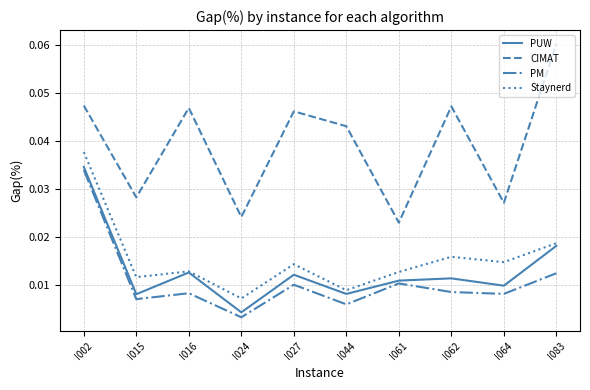

Where is Staynerd nearest to the value 0?

I024